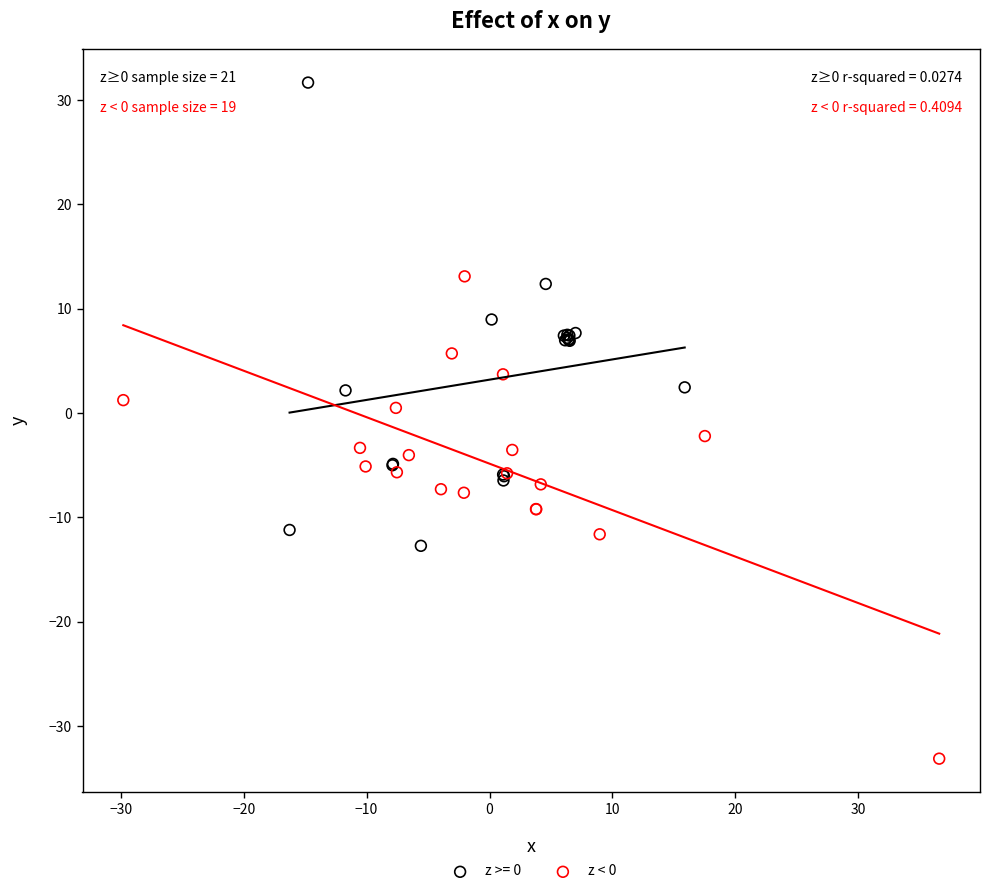

Which series reaches the maximum Y coordinate?

z >= 0